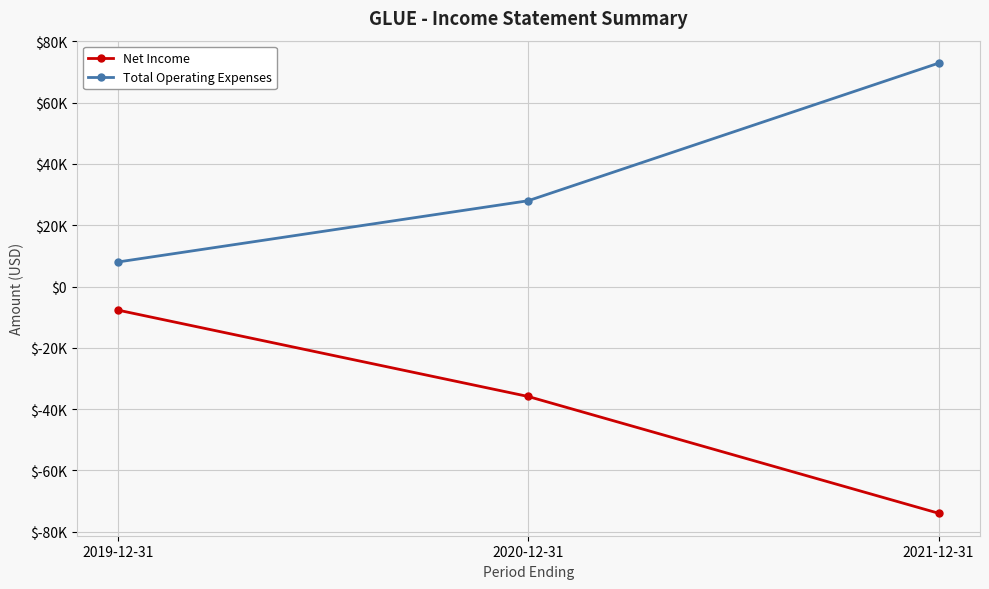

Reading right to left, extract all data points from this chart.

Net Income: 2021-12-31=-74000	2020-12-31=-35900	2019-12-31=-7700
Total Operating Expenses: 2021-12-31=72900	2020-12-31=28000	2019-12-31=8000